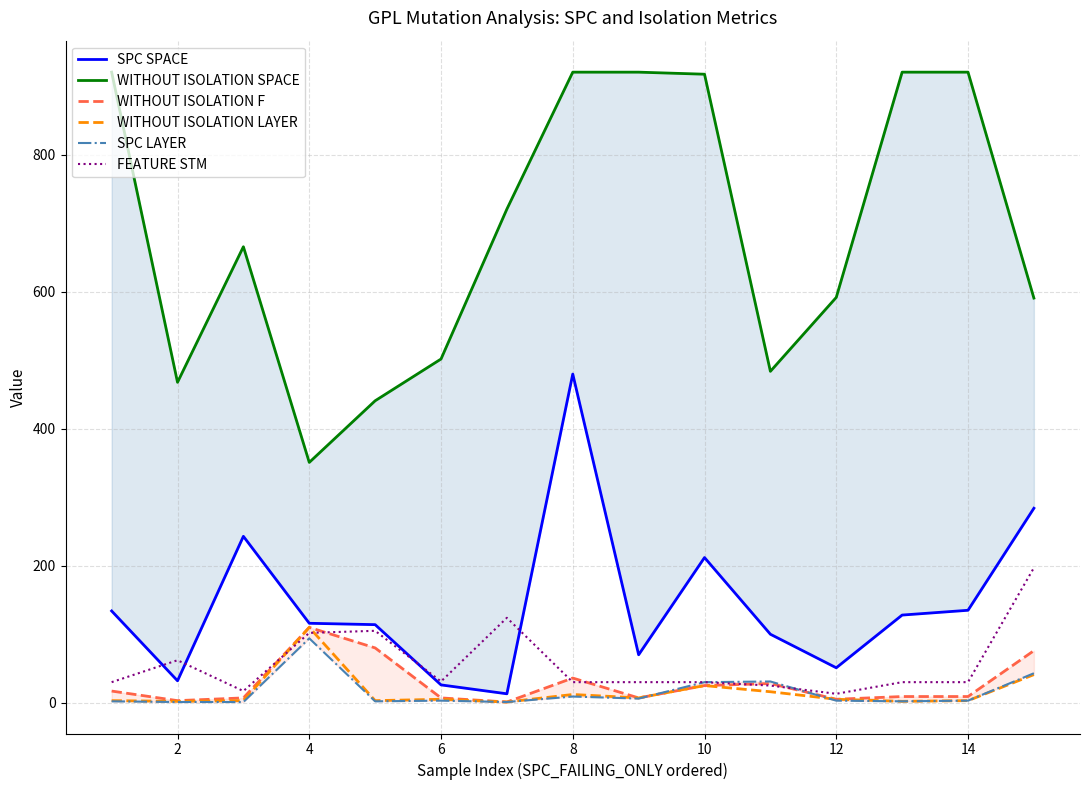

Which series has the largest total across all categories?

WITHOUT ISOLATION SPACE